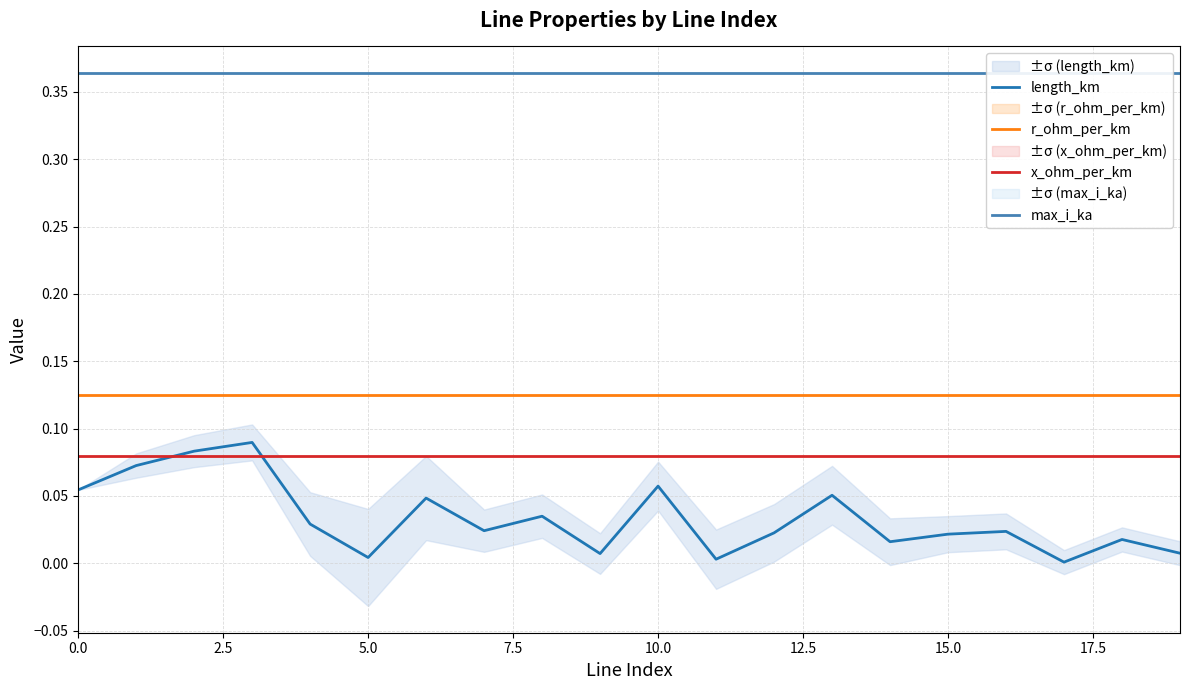

True or false: x_ohm_per_km has a value of 0.0 at 0.0.

False